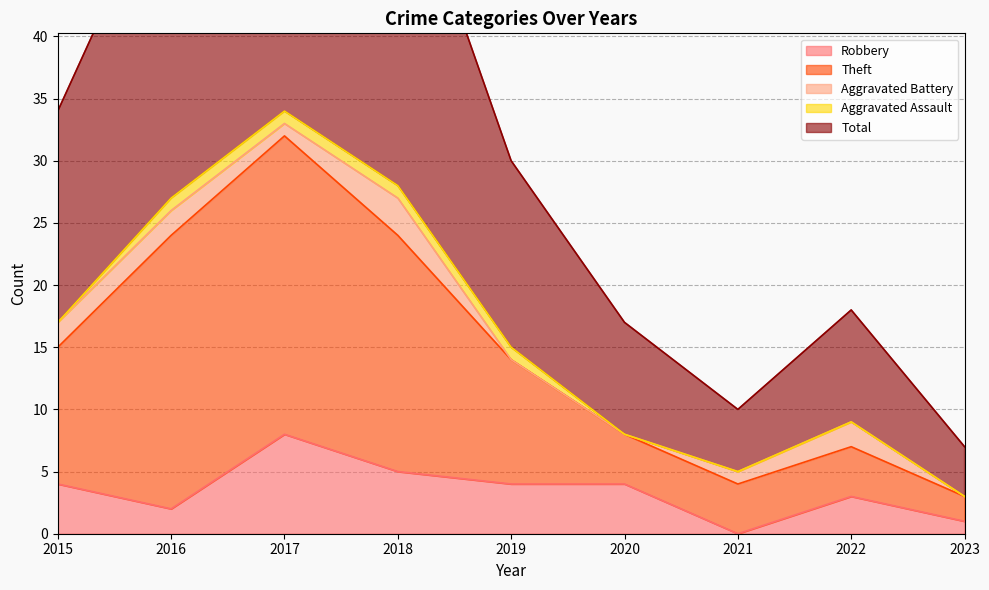

Is it true that Robbery equals 7 at 2019?

False